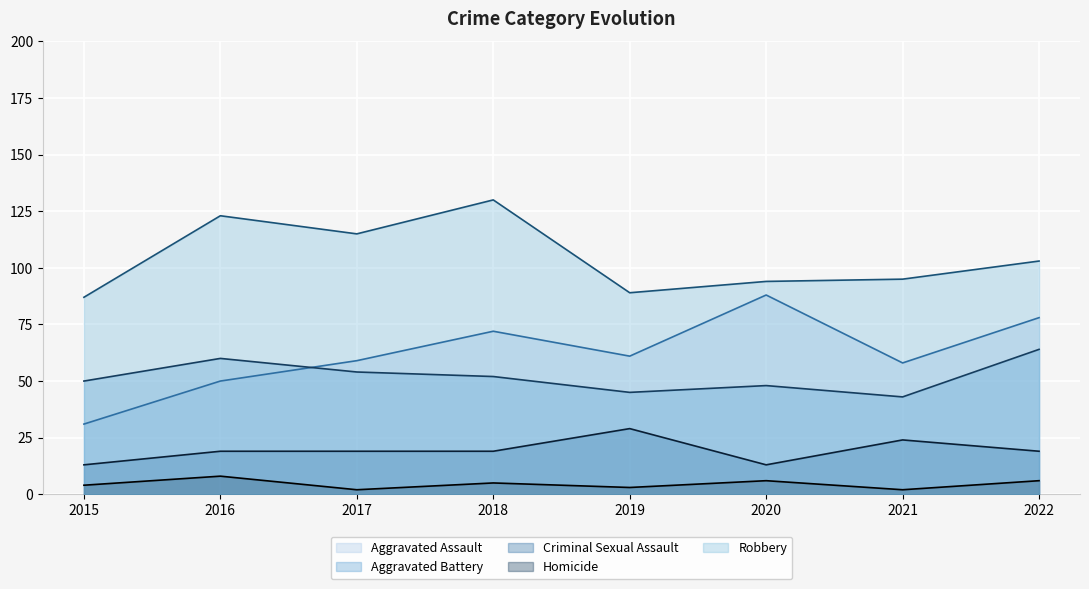

True or false: Robbery and Criminal Sexual Assault intersect in this chart.

False